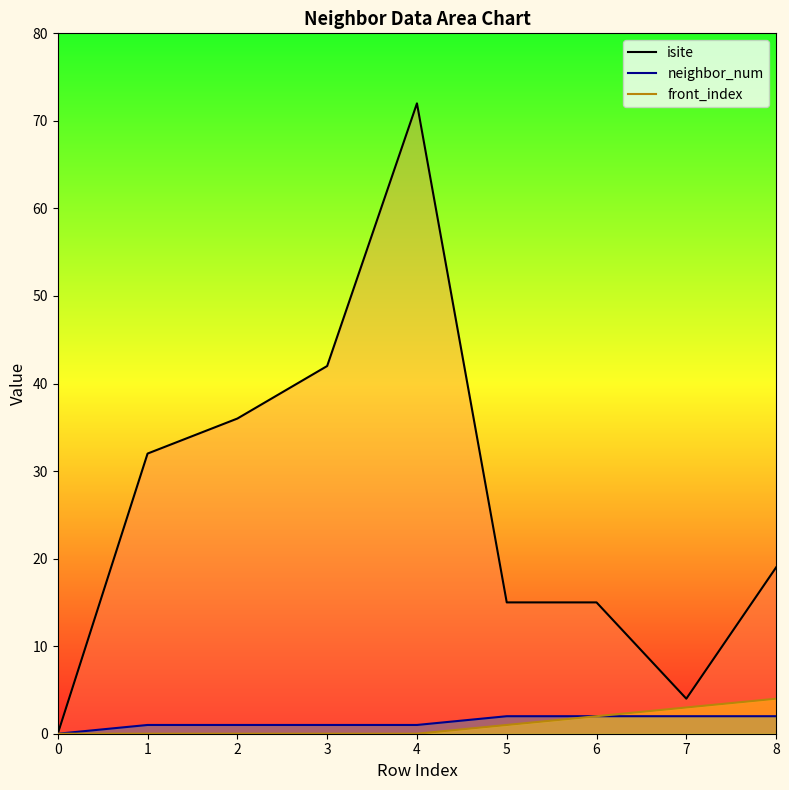

How many data points in isite are less than 19?

4